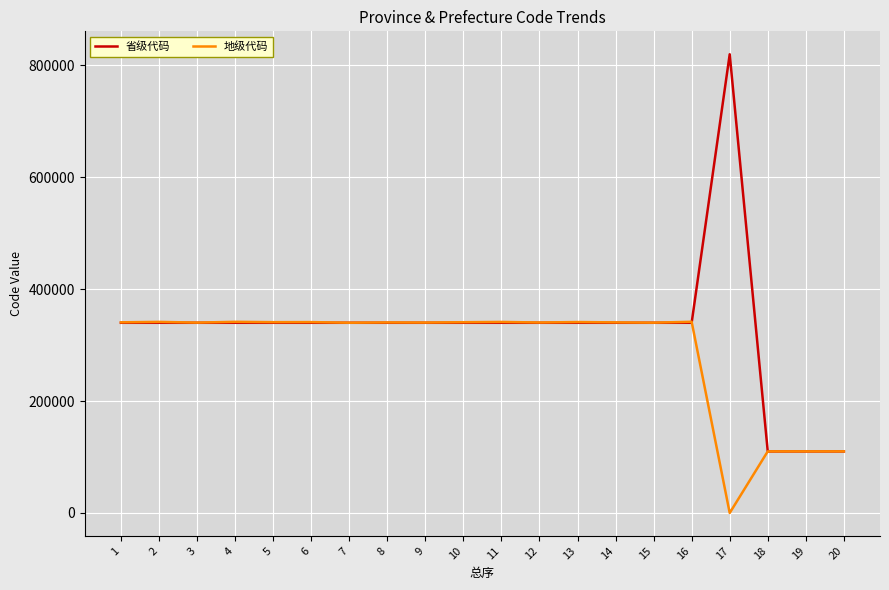

Which series changed the most between 11 and 19?

地级代码